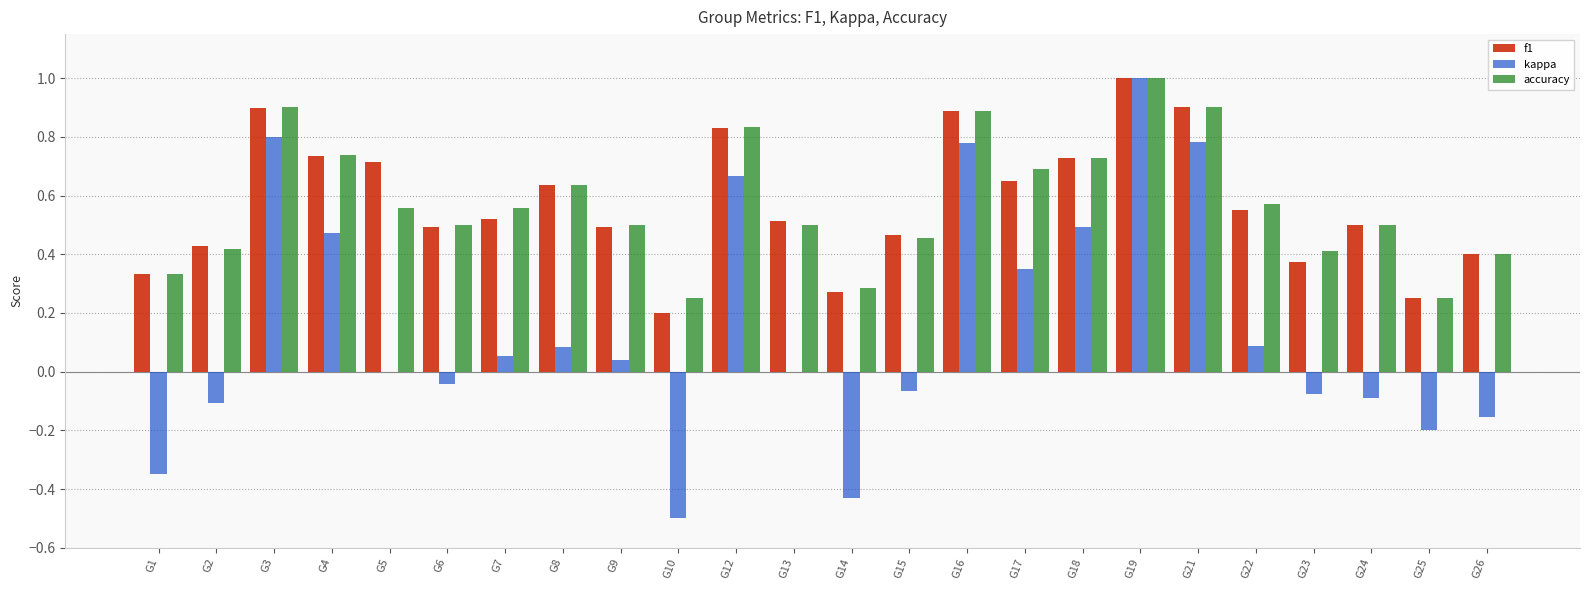

Which series has the widest spread of values?

kappa